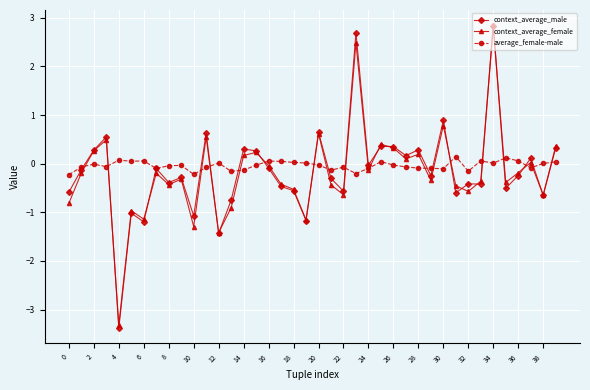

What is the value of the context_average_male point at the 40th from the left?

0.3